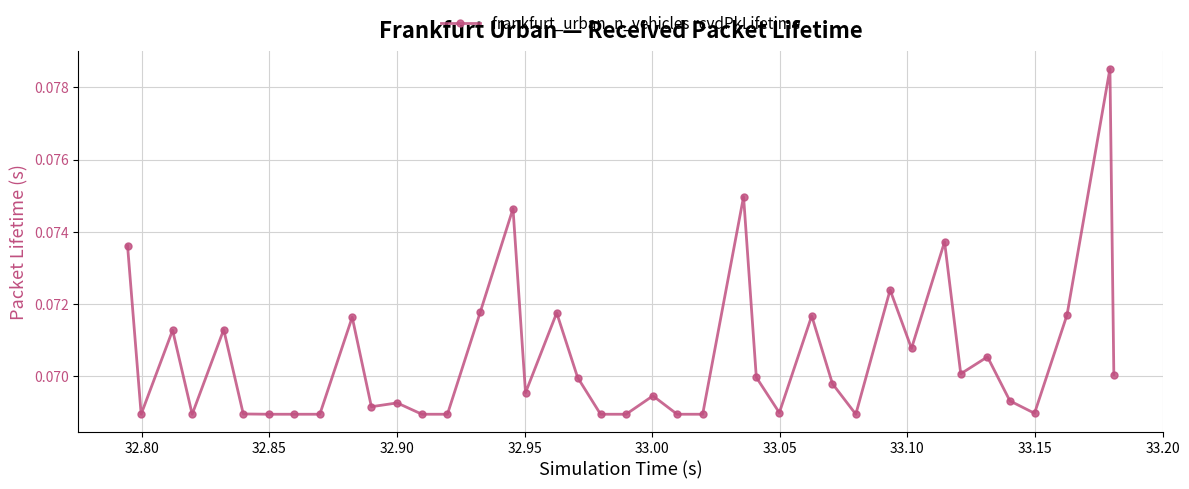

What is the sum of all values?

2.8